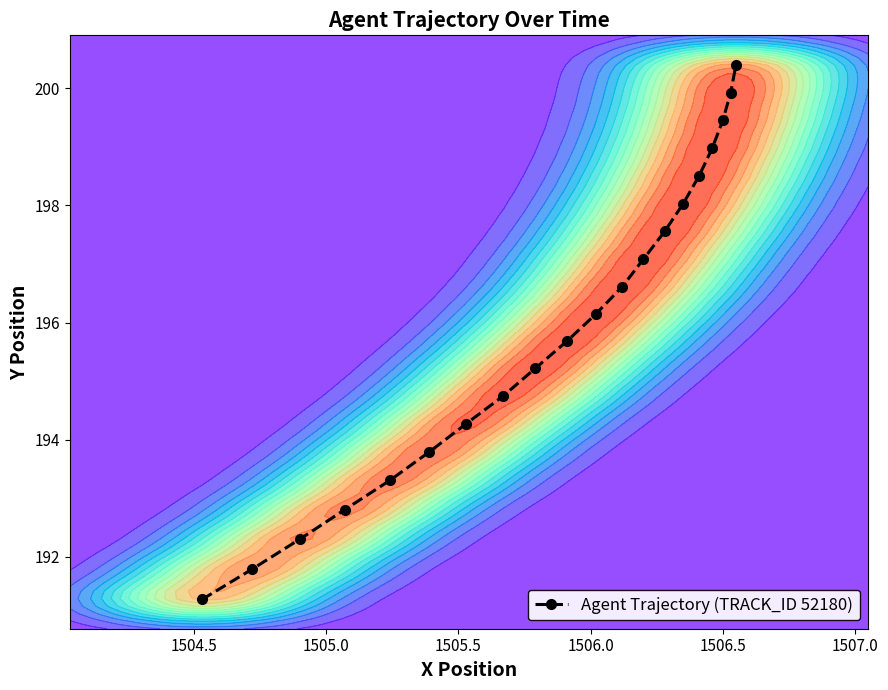

What is the minimum value for Agent Trajectory (TRACK_ID 52180)?

191.3